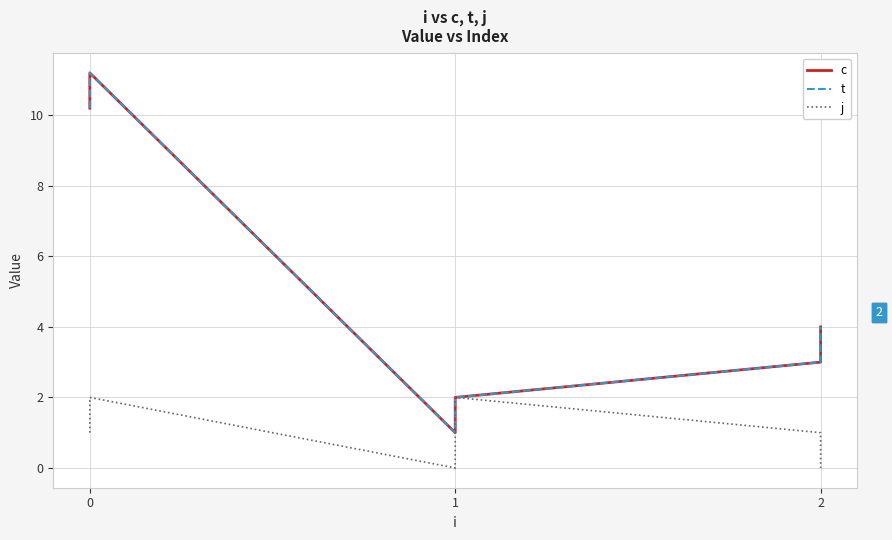

True or false: c has a value of 1.4 at 2.

False